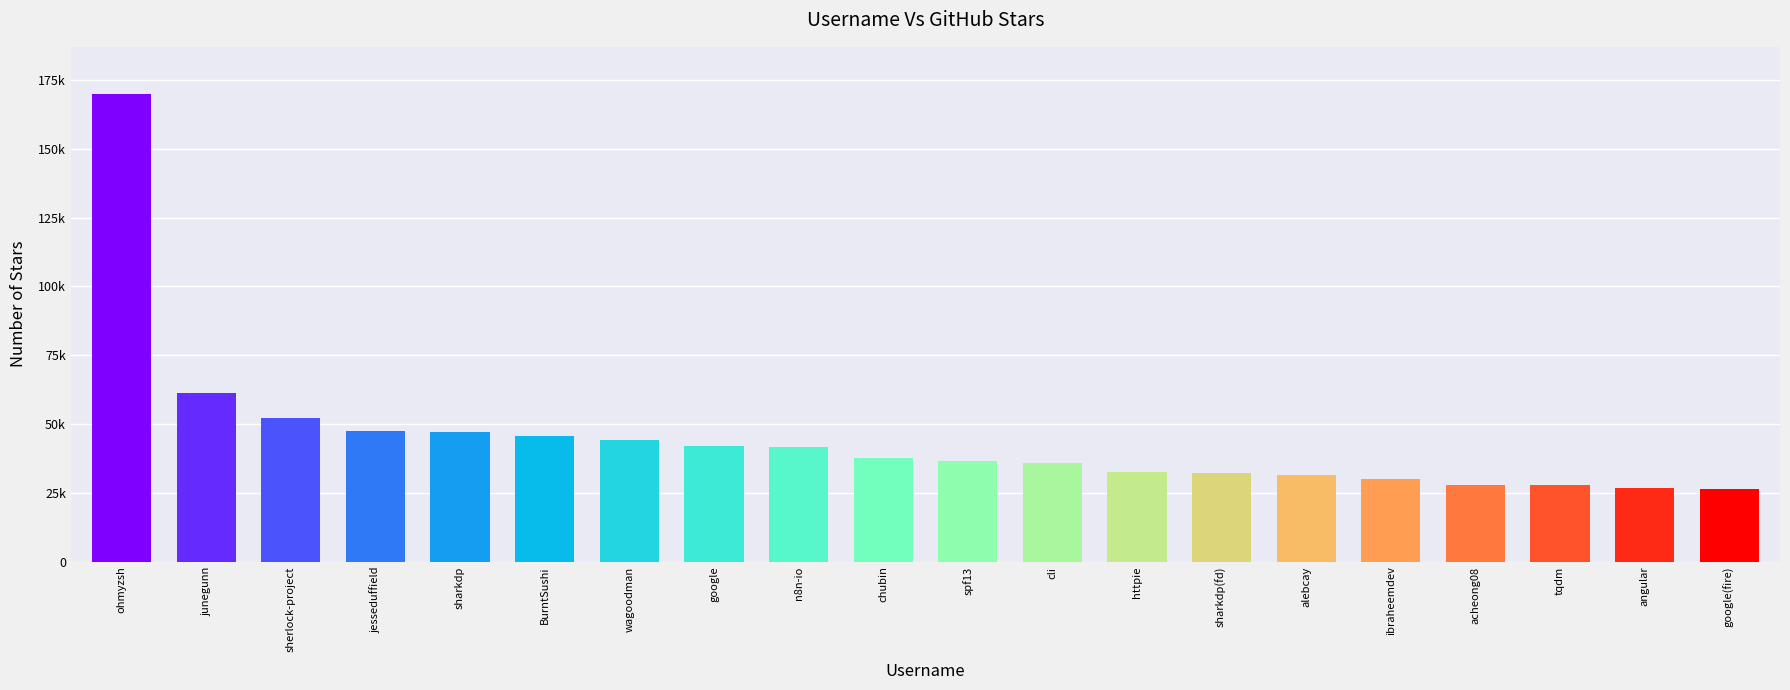

Reading left to right, what are all the values shown in this chart?

ohmyzsh=170000	junegunn=61100	sherlock-project=52200	jesseduffield=47300	sharkdp=47200	BurntSushi=45800	wagoodman=44200	google=42100	n8n-io=41800	chubin=37700	spf13=36500	cli=35800	httpie=32500	sharkdp(fd)=32200	alebcay=31600	ibraheemdev=30200	acheong08=28000	tqdm=27700	angular=26600	google(fire)=26500